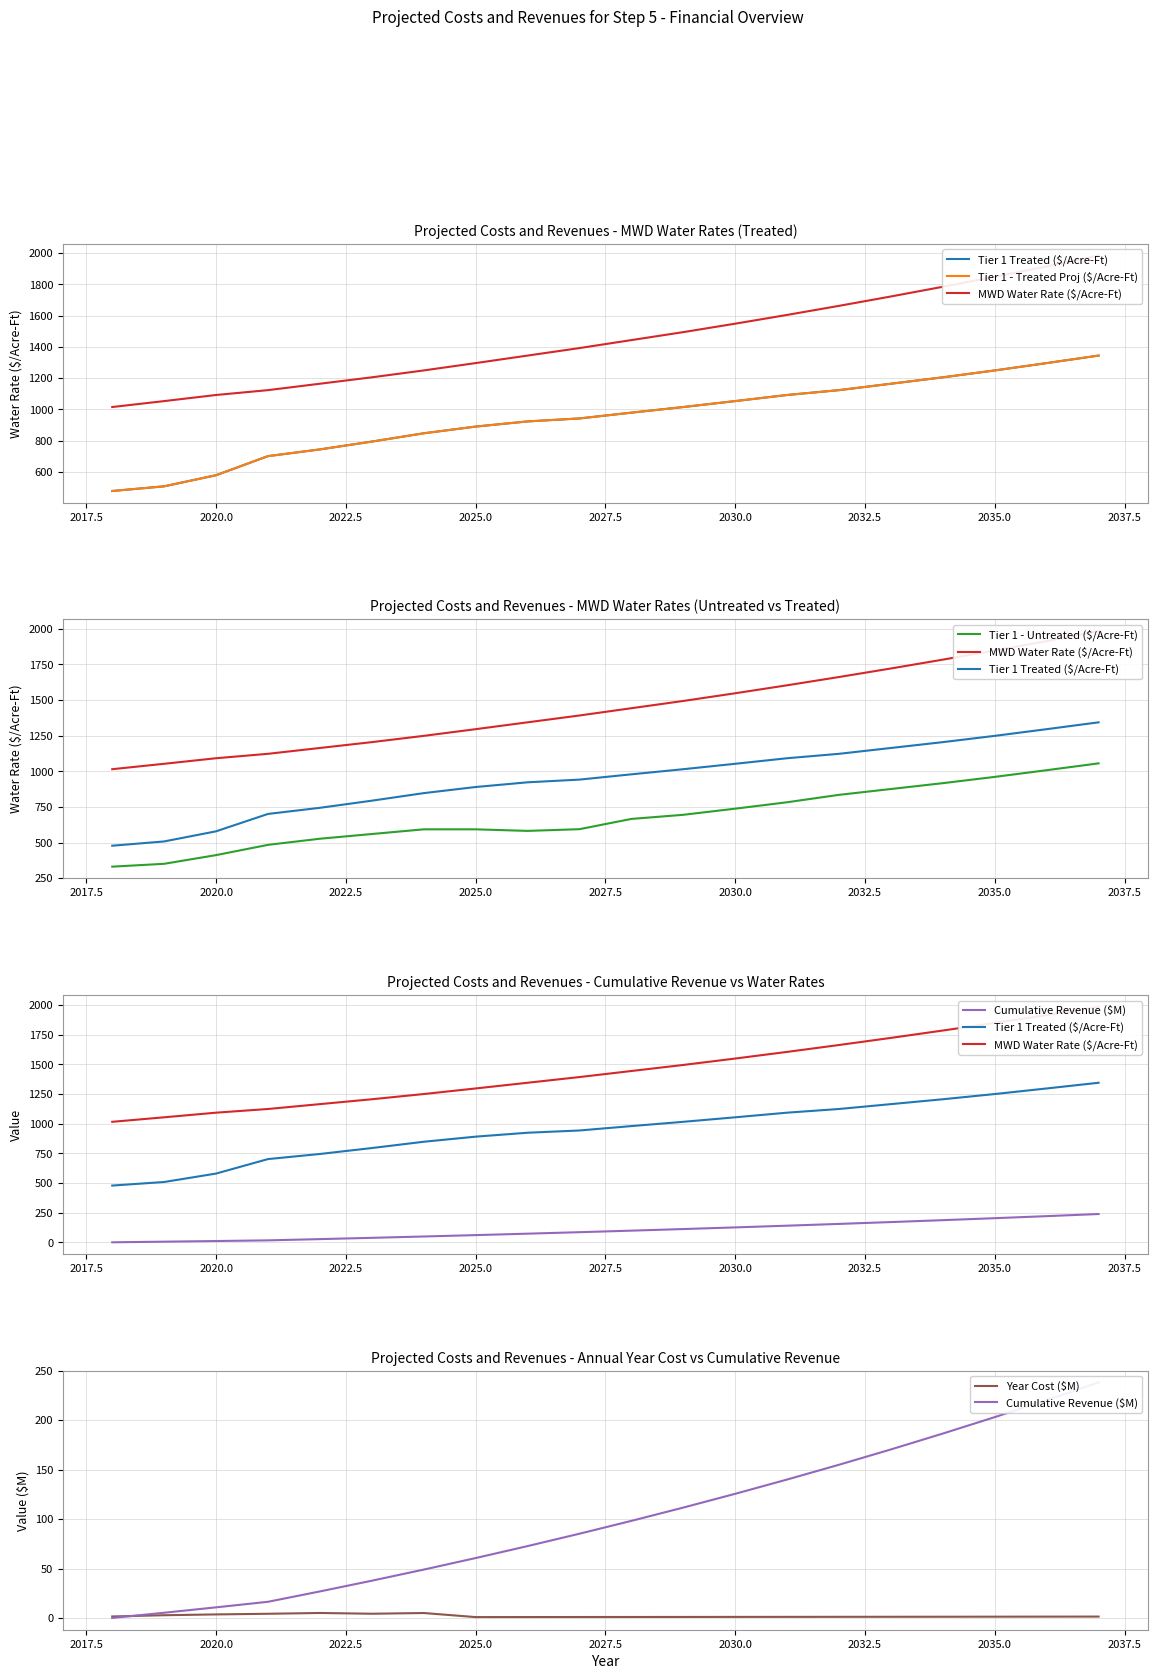

Is it true that Year Cost ($M) equals 1.3 at 2035.0?

True